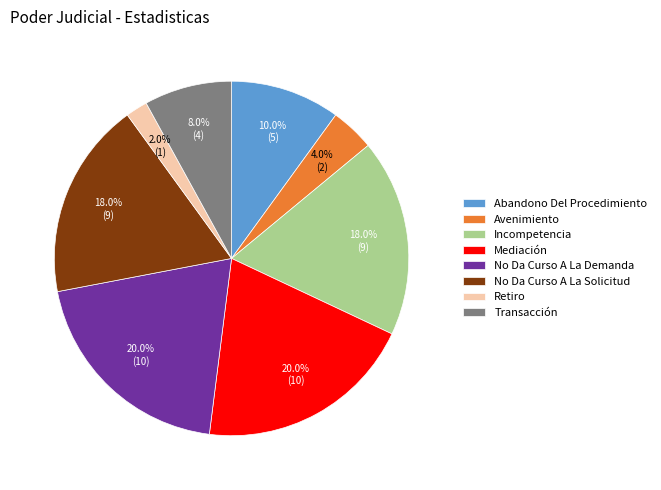

Which has a higher value, Mediación or Avenimiento?

Mediación